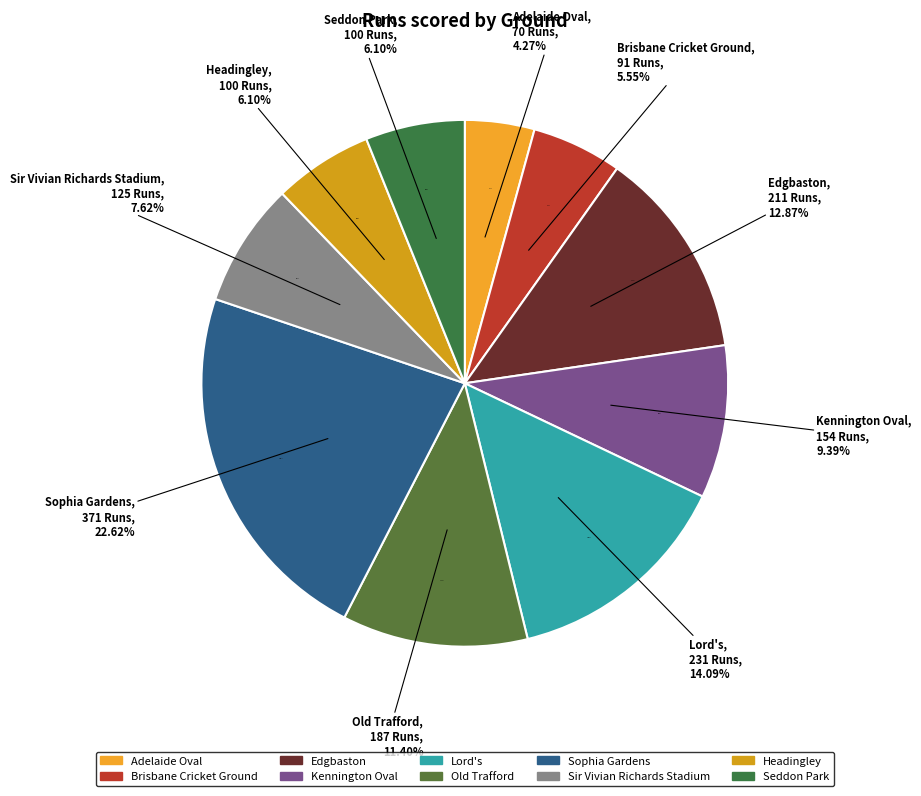

Does any single category account for the majority?

No